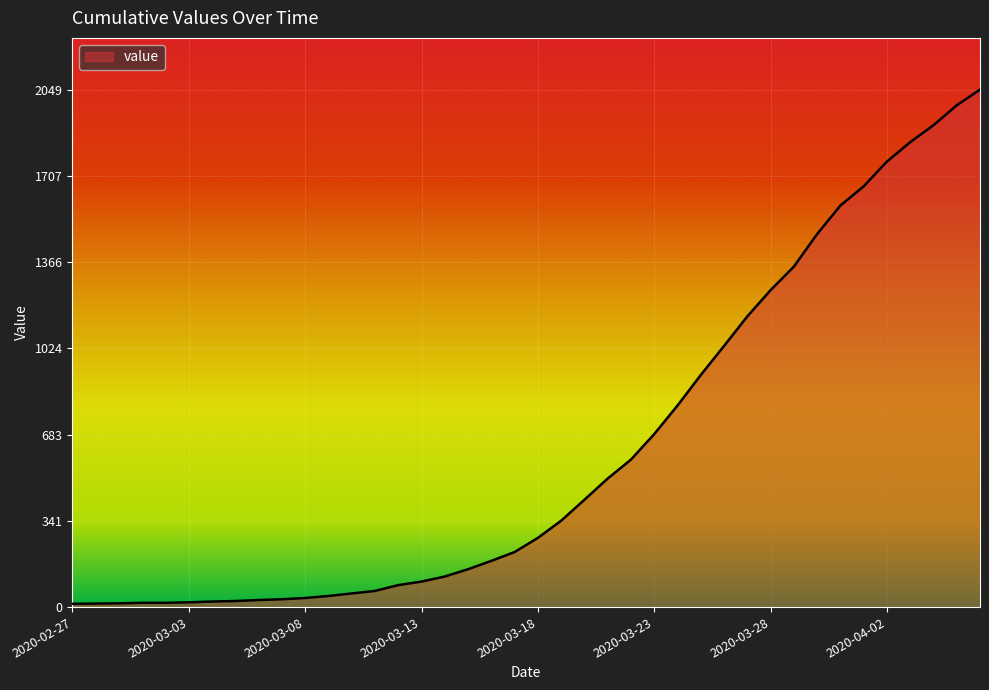

What is the difference between the maximum and minimum values?

2036